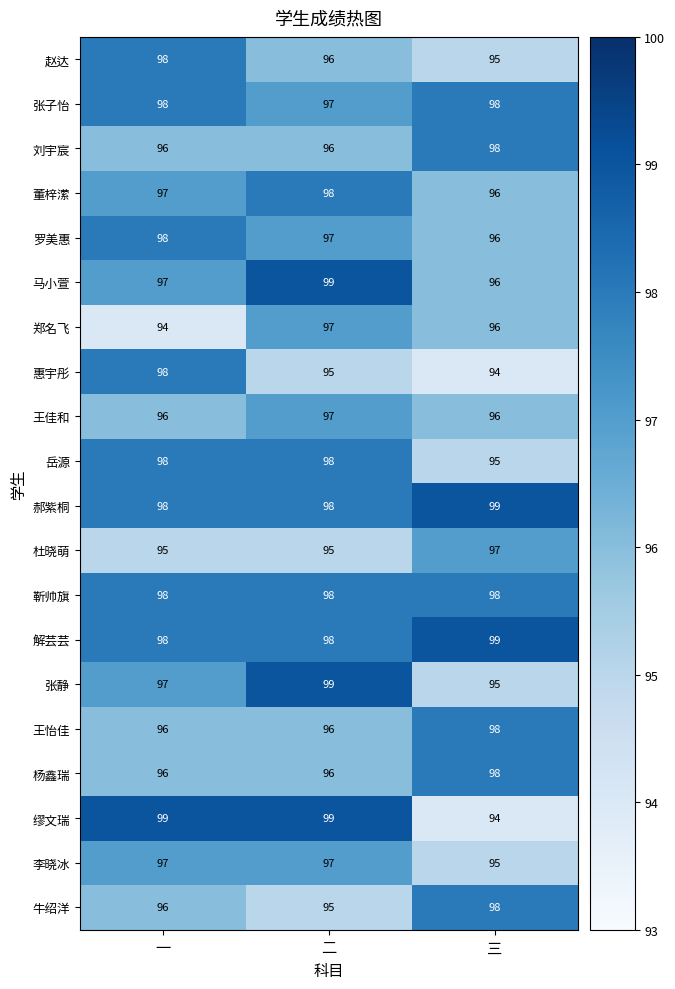

How many distinct data groups are displayed?

20